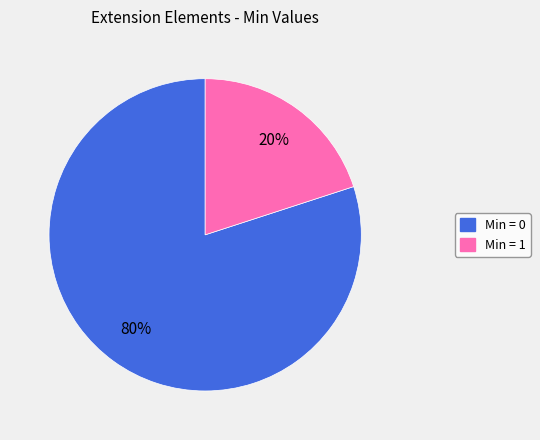

Is there a majority slice in this chart?

Yes